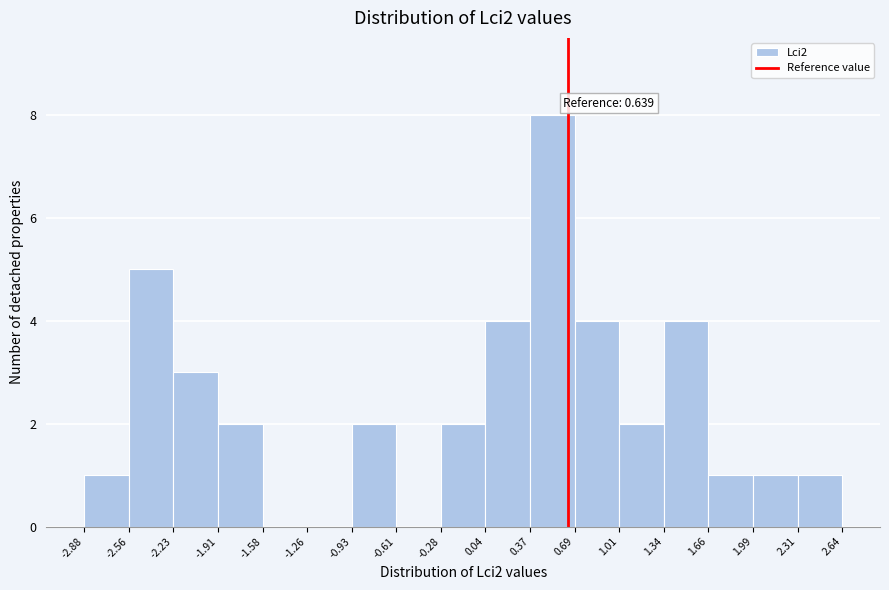

Over which range of the x-axis is the bar tallest?

0.37 to 0.69